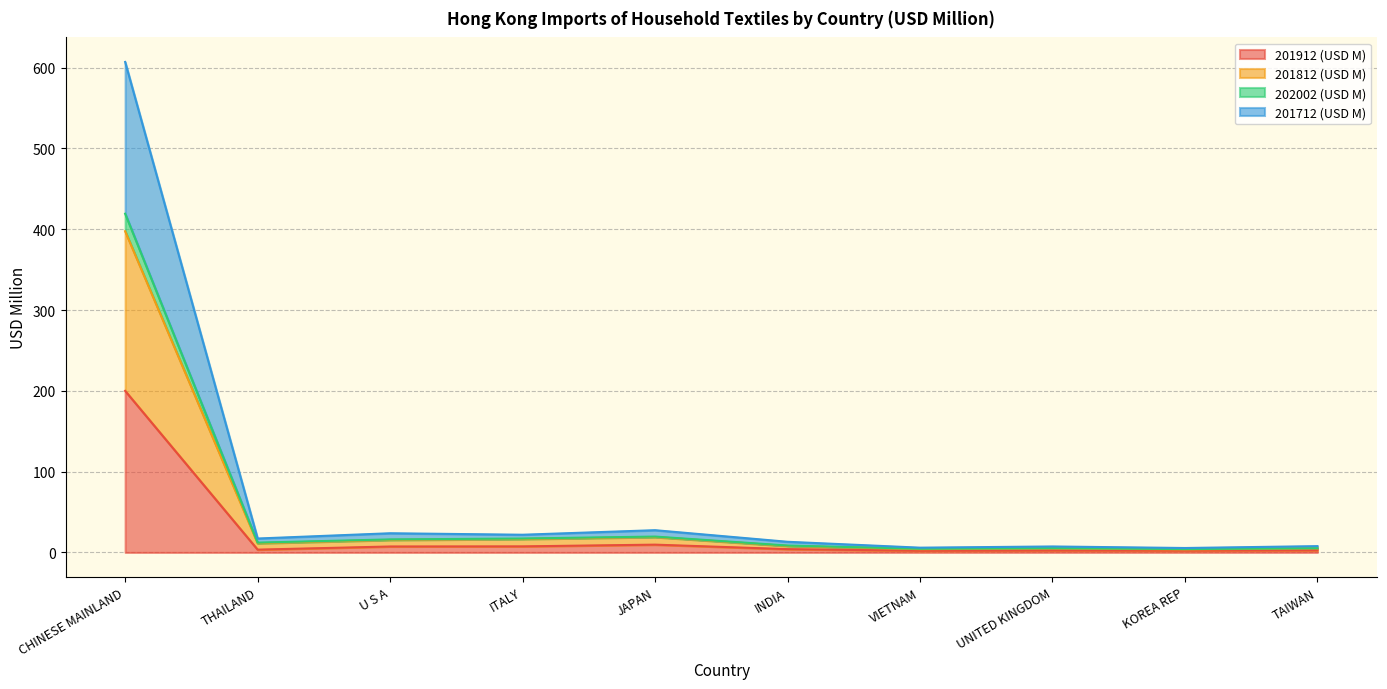

Is it true that 201912 (USD M) equals 0.6 at UNITED KINGDOM?

False